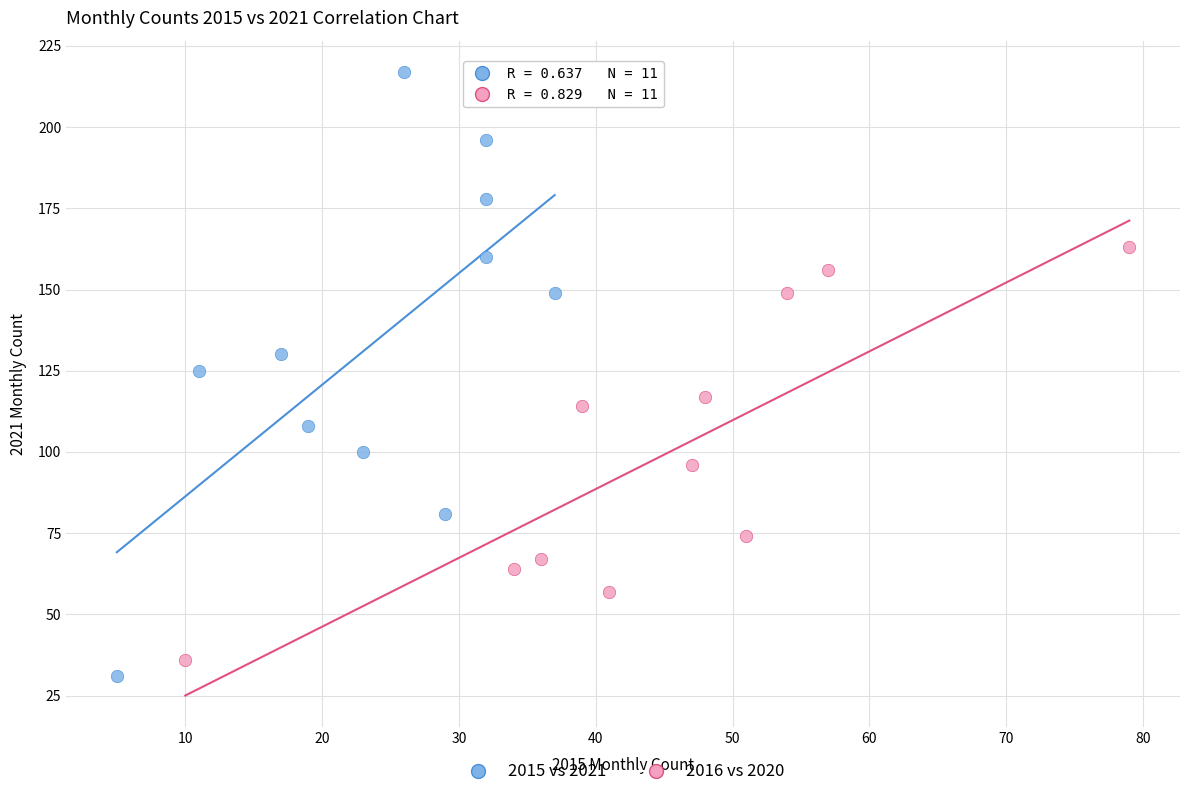

Which series reaches the maximum Y coordinate?

2015 vs 2021